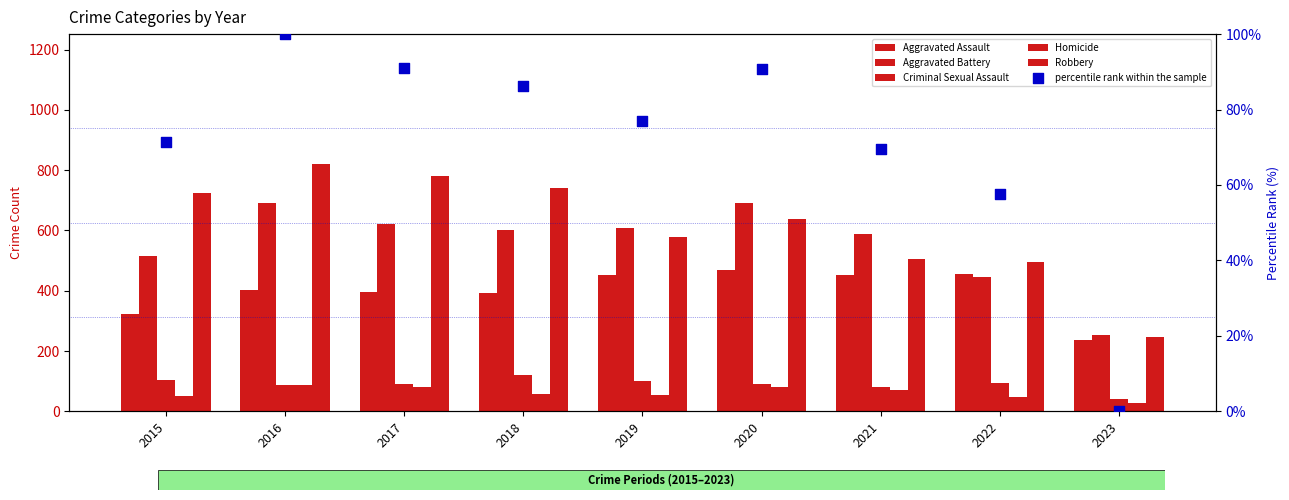

Which series reaches the maximum Y coordinate?

Robbery